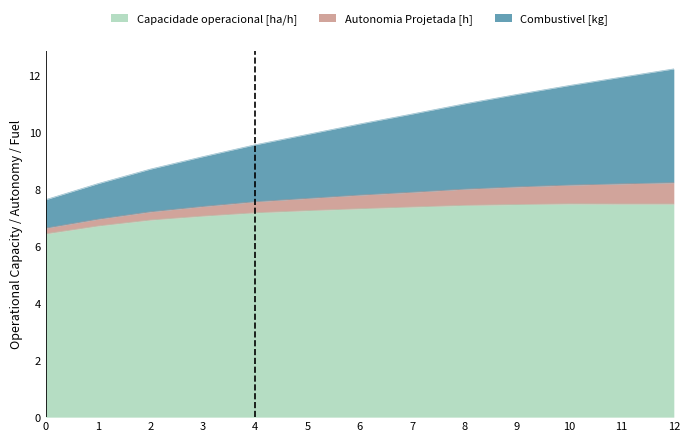

What is the difference between the maximum and minimum values in the Capacidade operacional [ha/h] series?

1.1